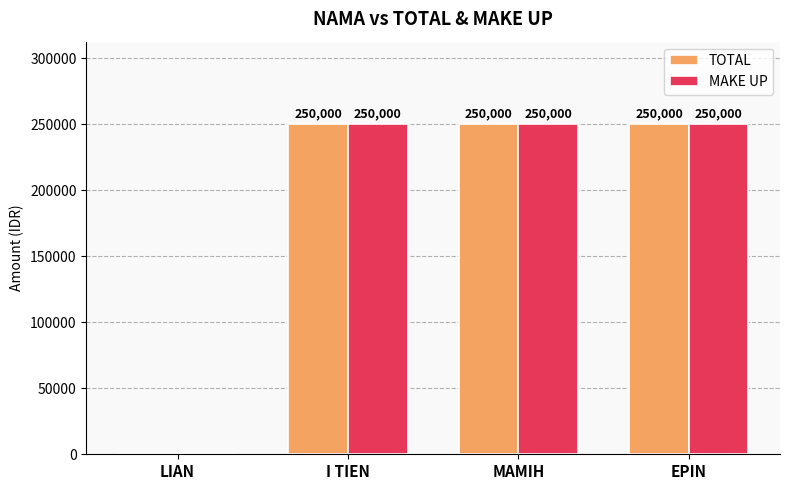

How many categories are shown in the chart?

4